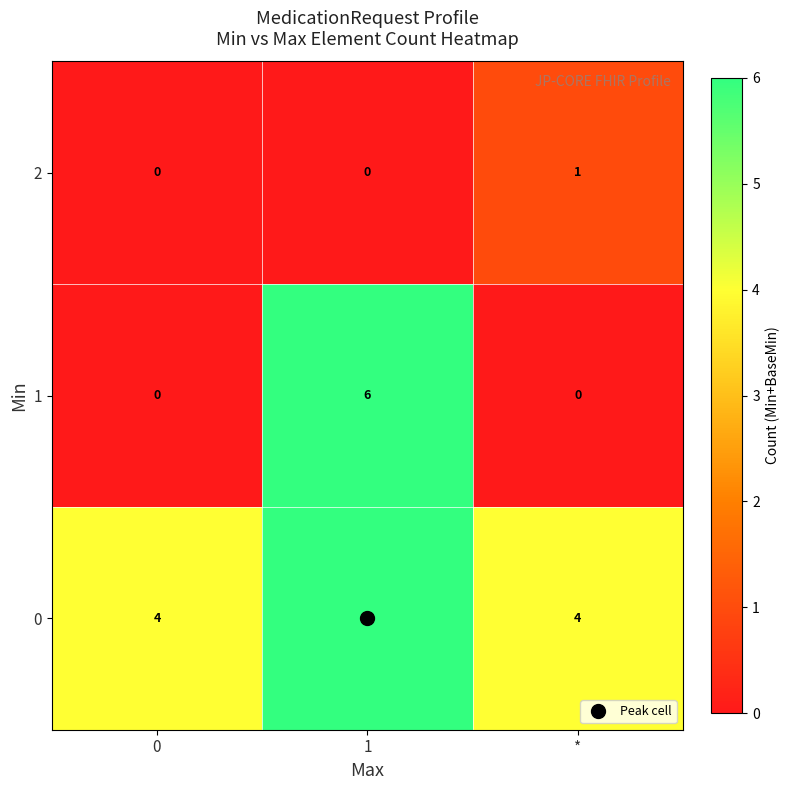

What is the total value across all series at 0?

4